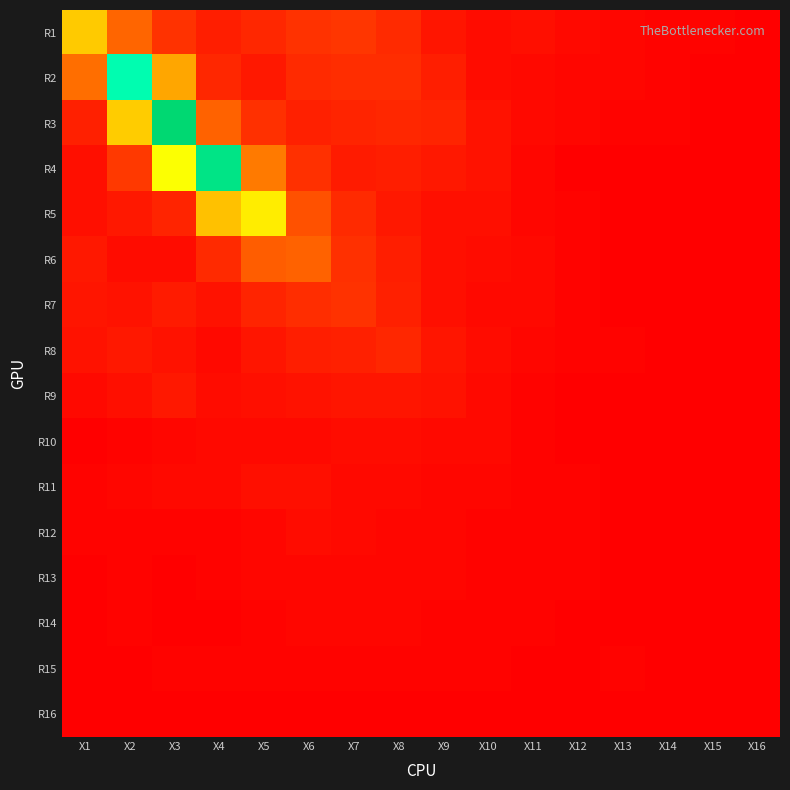

Which label corresponds to the largest value in the chart?

X3